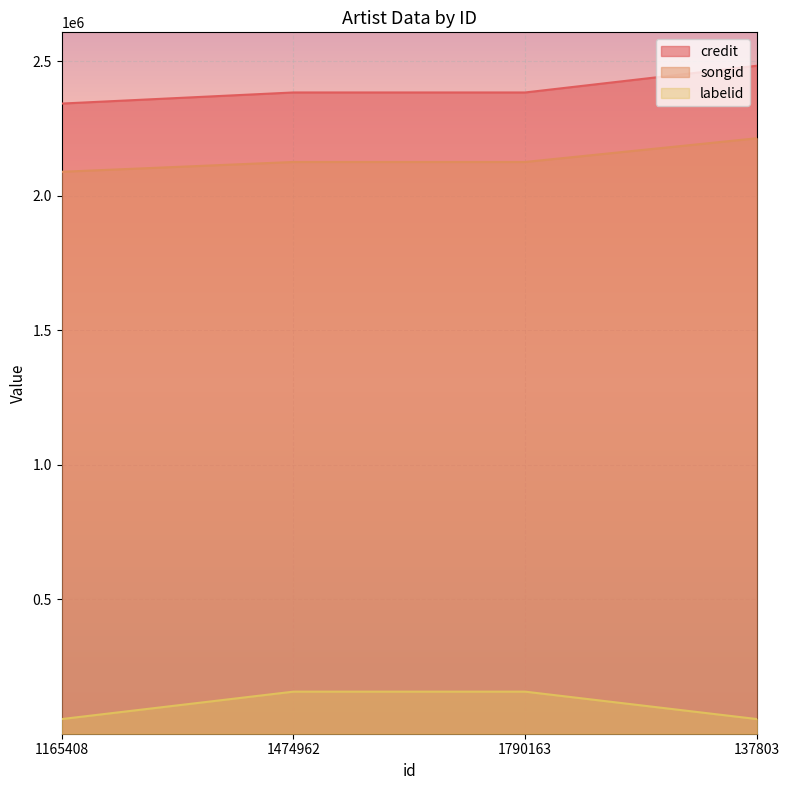

Which category has the highest value in the songid series?

137803